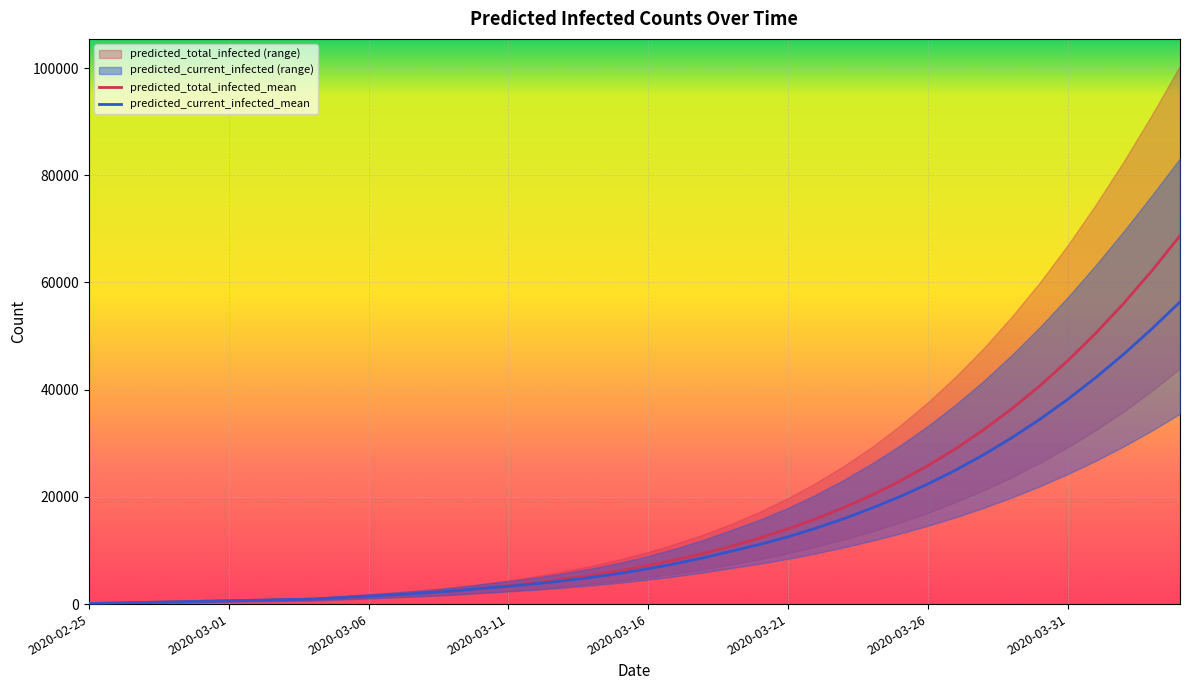

True or false: predicted_current_infected_mean has more than 0 interior local peaks.

False